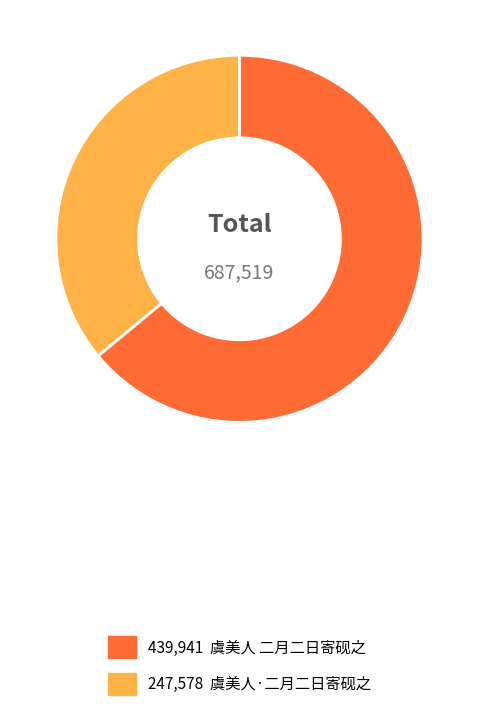

Does any single category account for the majority?

Yes